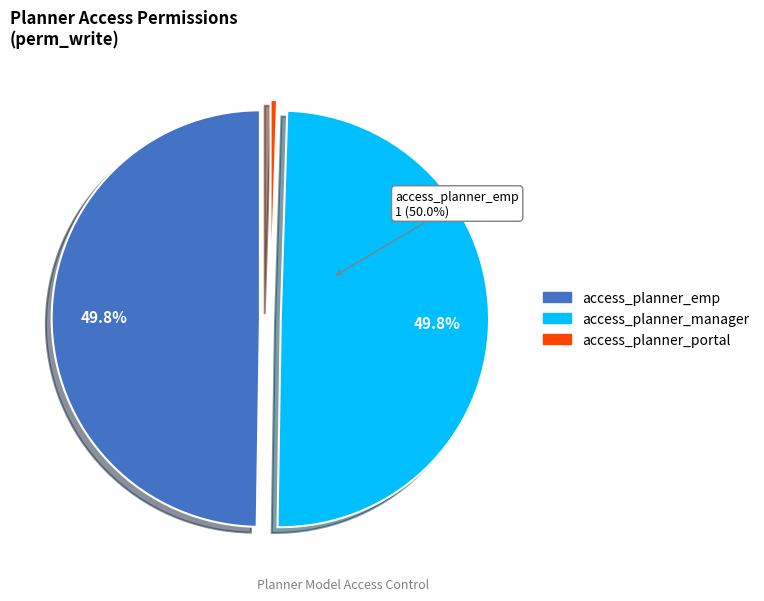

The access_planner_portal slice represents 6% of the pie. True or false?

False